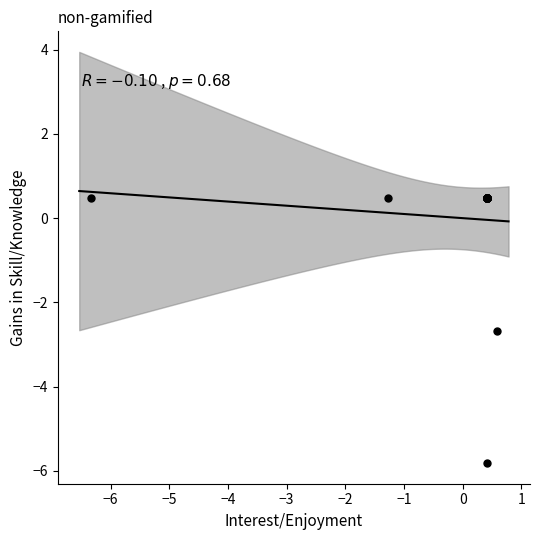

What Y value in the scatter plot is closest to -2?

-2.7